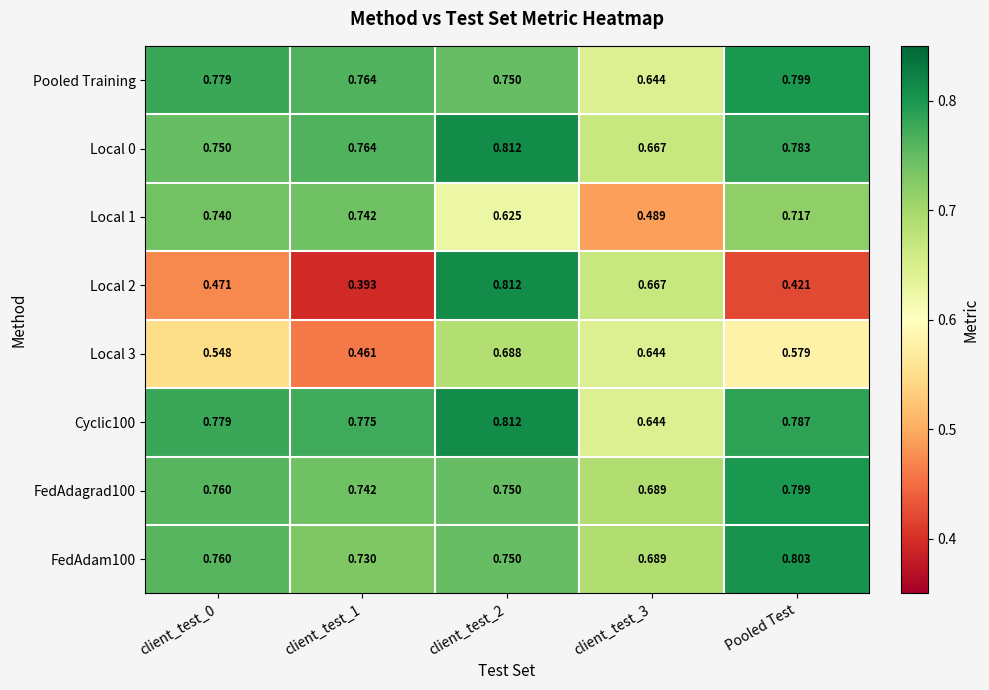

Rank the series by their maximum value, from lowest to highest.

Local 3, Local 1, Pooled Training, FedAdagrad100, FedAdam100, Local 0, Local 2, Cyclic100